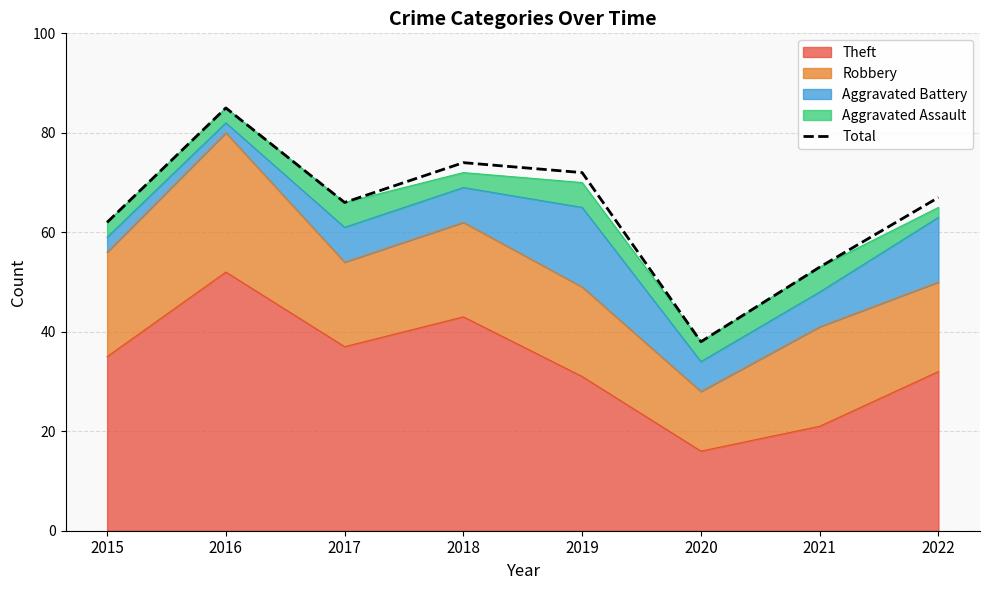

How many lines are shown in the chart?

1